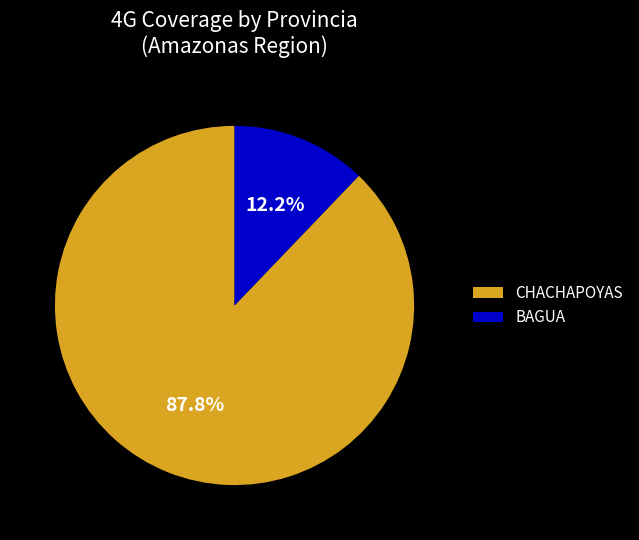

Is the sum of CHACHAPOYAS and BAGUA greater than half?

Yes